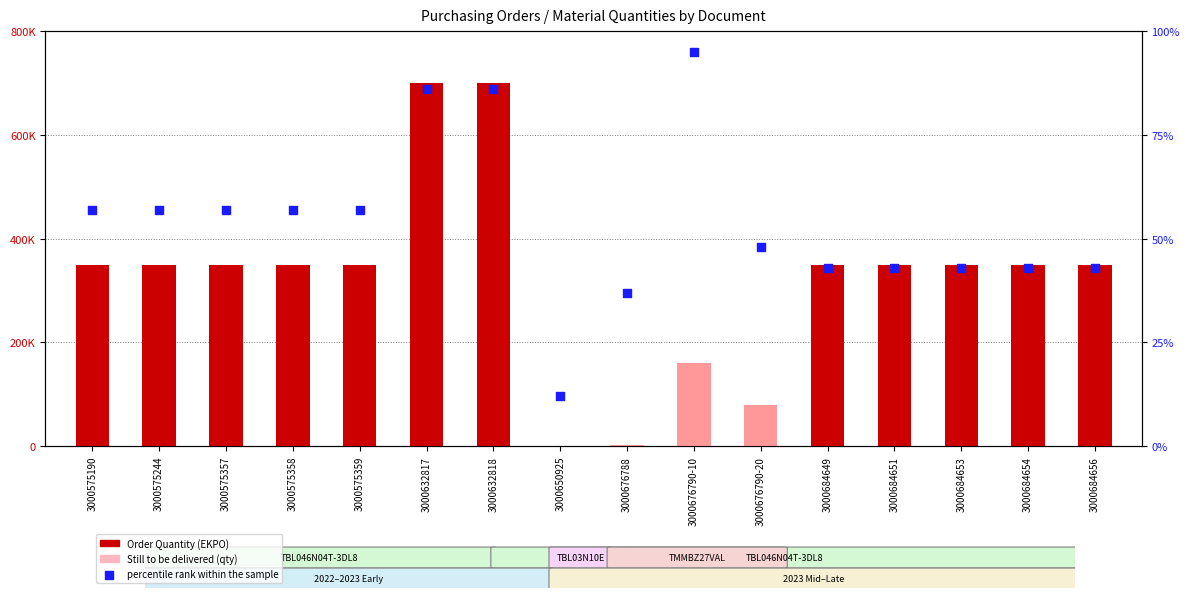

Which series has the widest spread of Y values?

Order Quantity (EKPO)